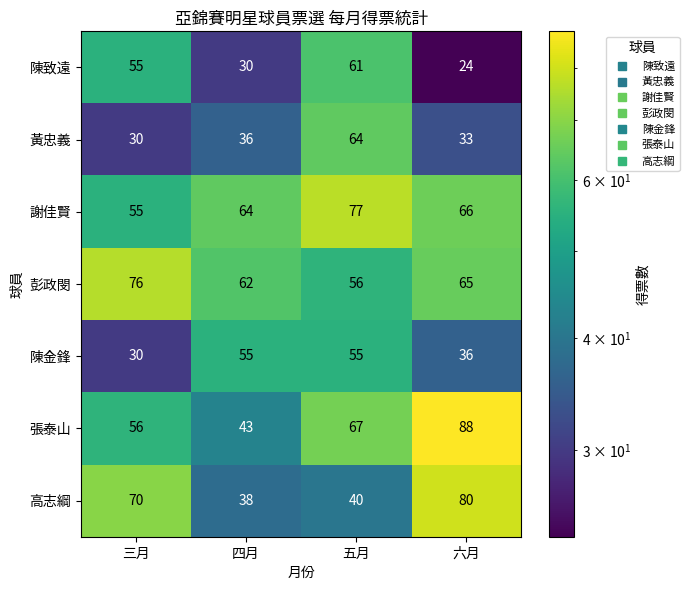

What is the difference between the highest and lowest values at 六月?

64